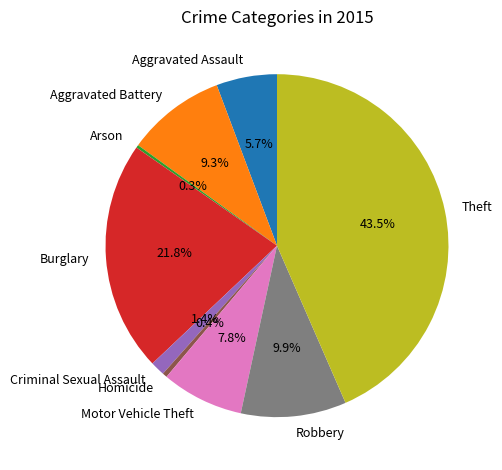

What percentage do Aggravated Battery and Aggravated Assault together represent?

15.0%